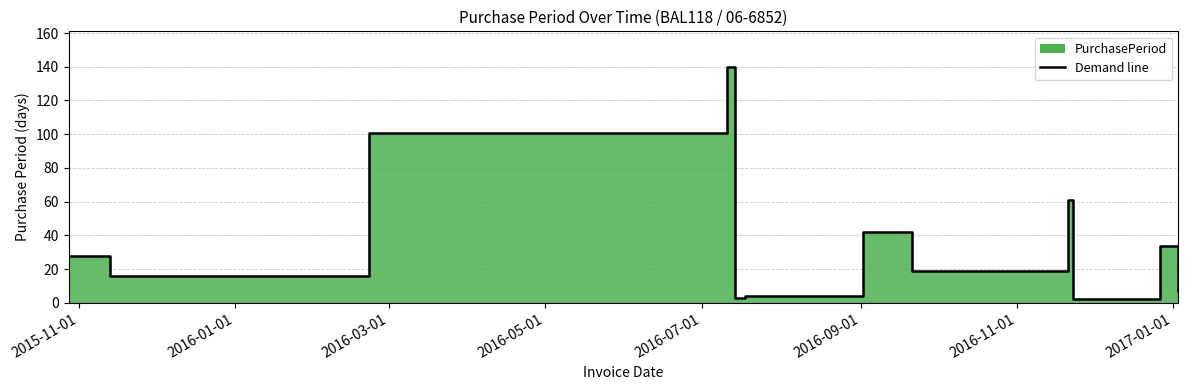

Does the chart display data point markers on the line(s)?

No